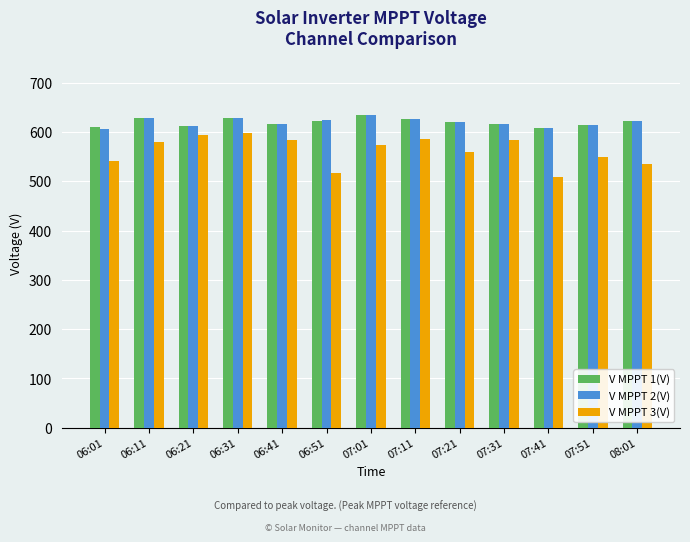

What is the label of the 10th bar from the right?

06:31